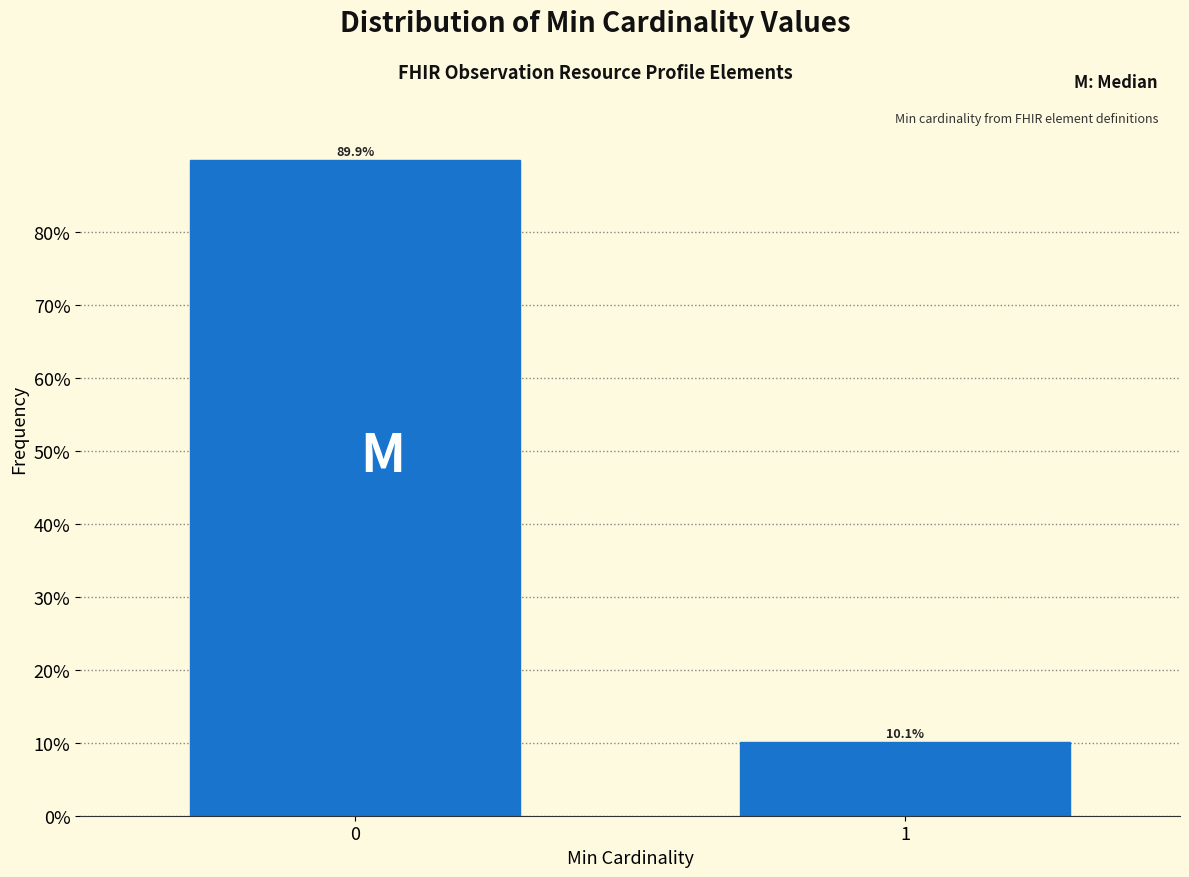

Reading right to left, extract all data points from this chart.

1=10.1	0=89.9